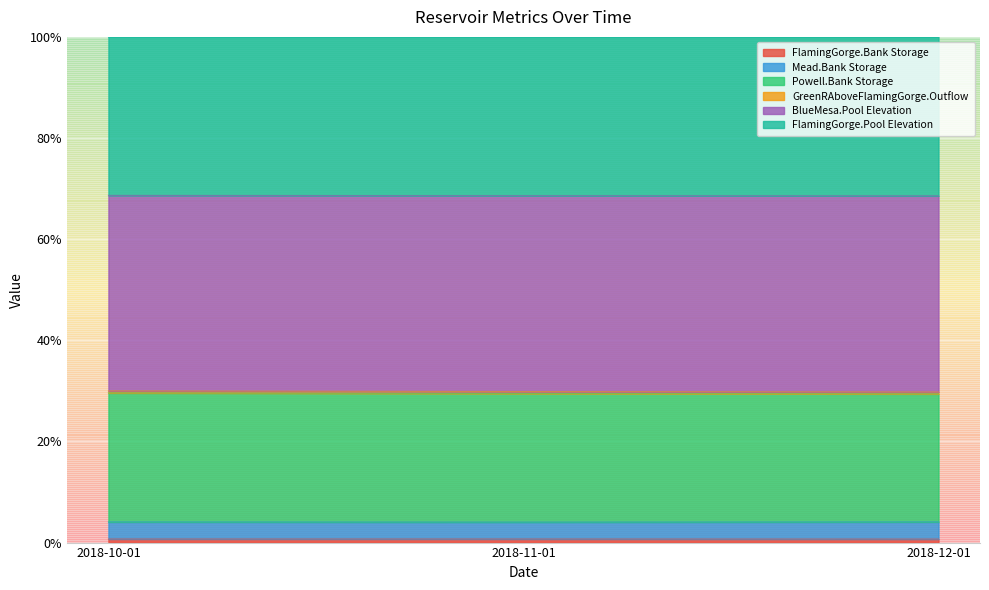

List the labels in order of Mead.Bank Storage value, smallest first.

2018-11-01, 2018-10-01, 2018-12-01